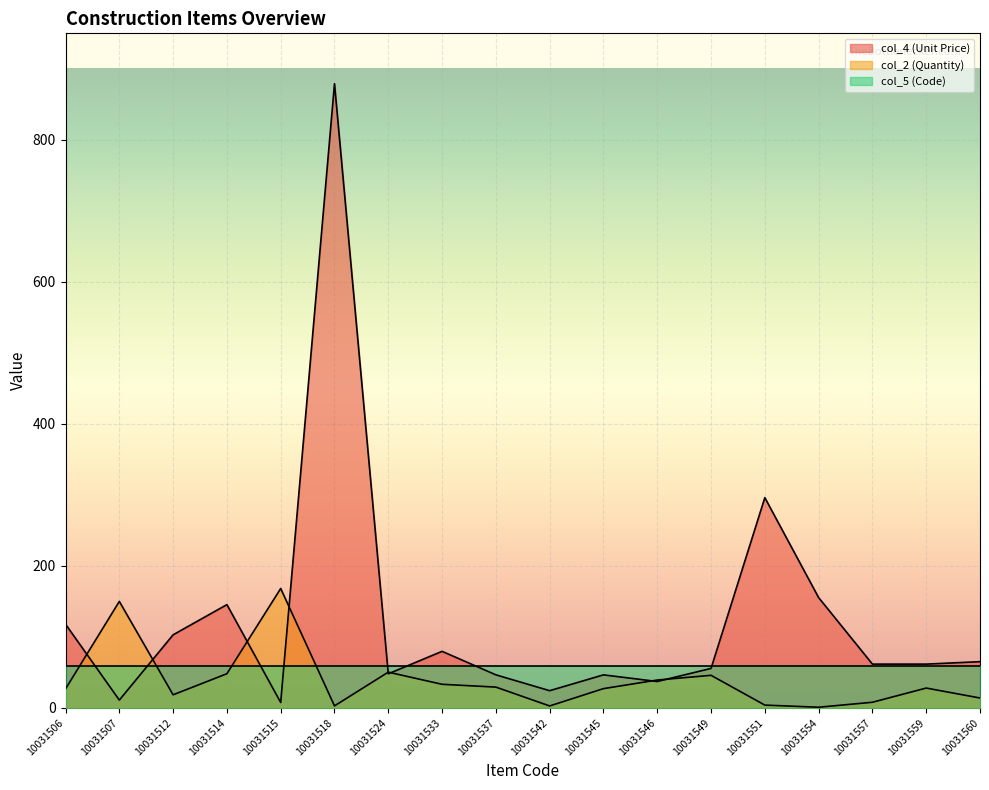

What is the spread (max minus min) of values at 10031512?

84.5